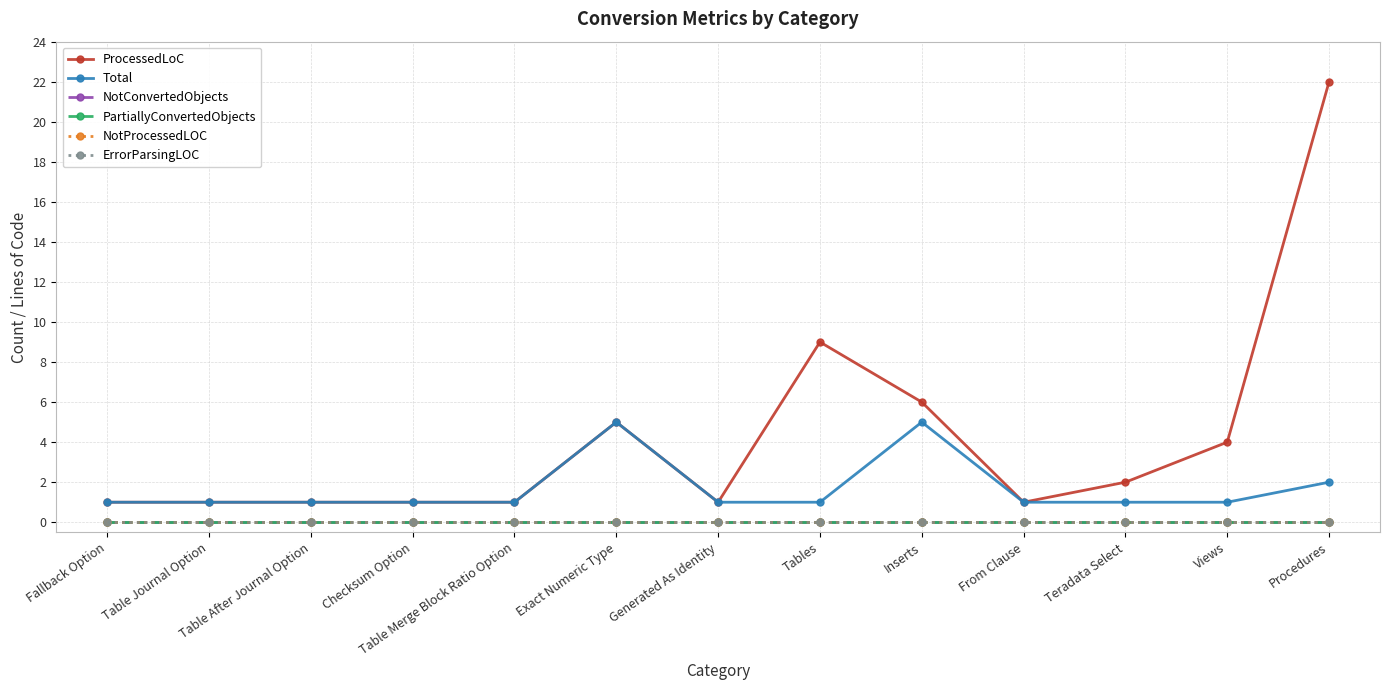

True or false: PartiallyConvertedObjects has more than 1 interior local peaks.

False